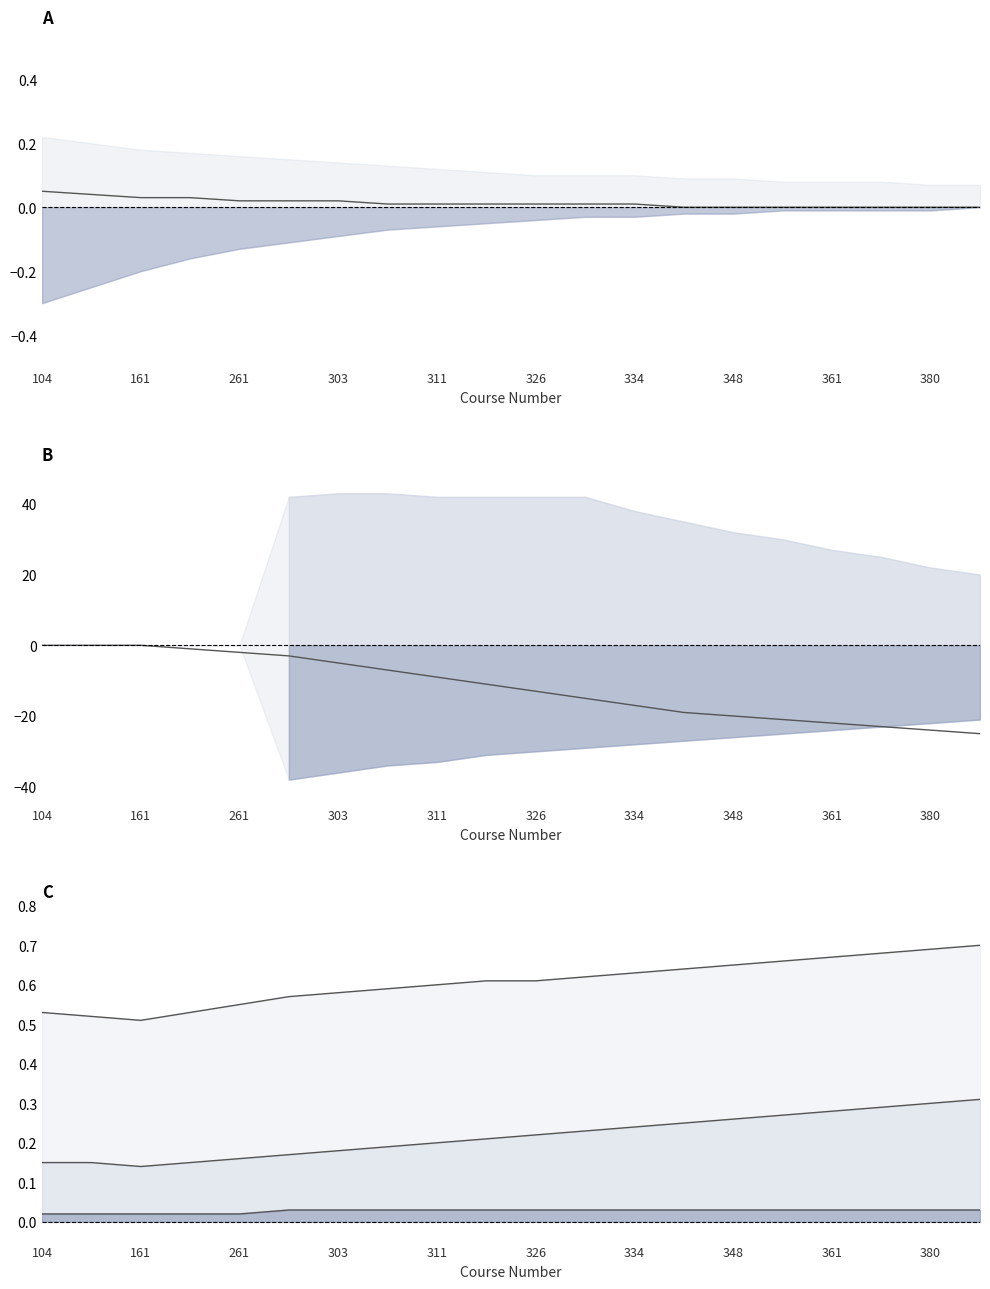

The avgGrade mid series shows -0.0 at 19. True or false?

False